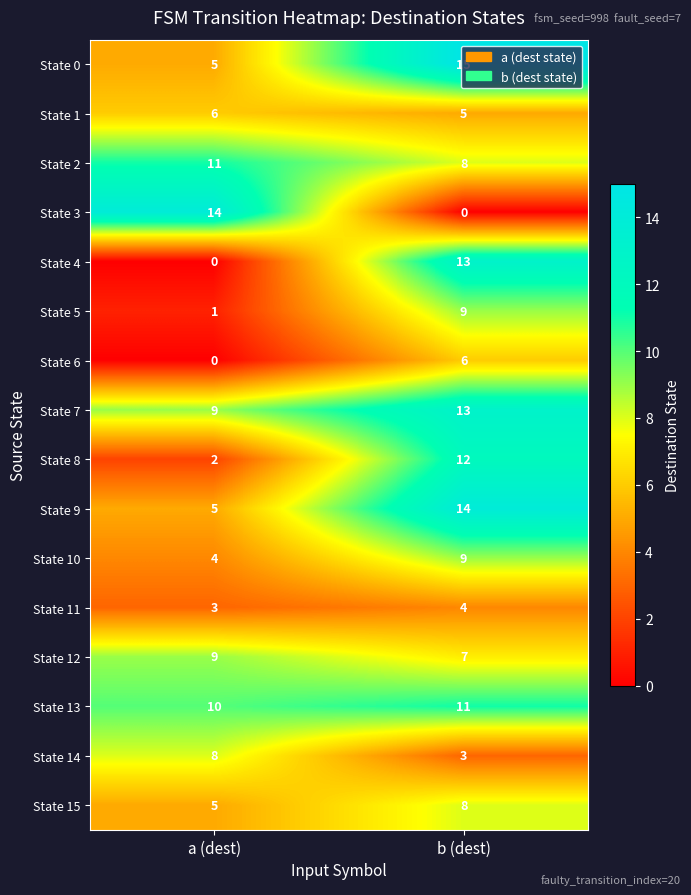

Where is State 14 nearest to the value 5?

b (dest)